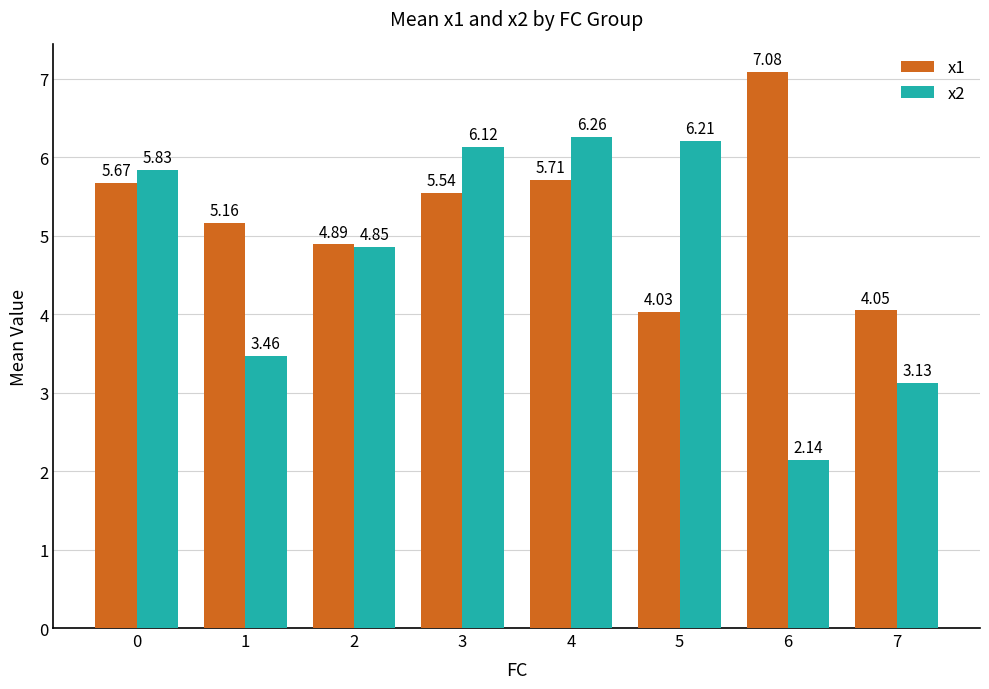

At 0, list the series in order from smallest to largest.

x1, x2